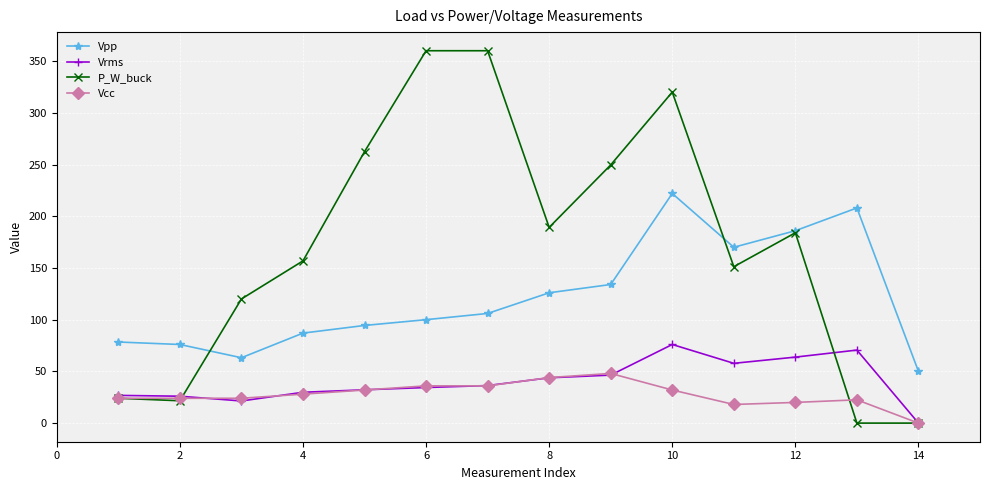

Which series has the largest total across all categories?

P_W_buck